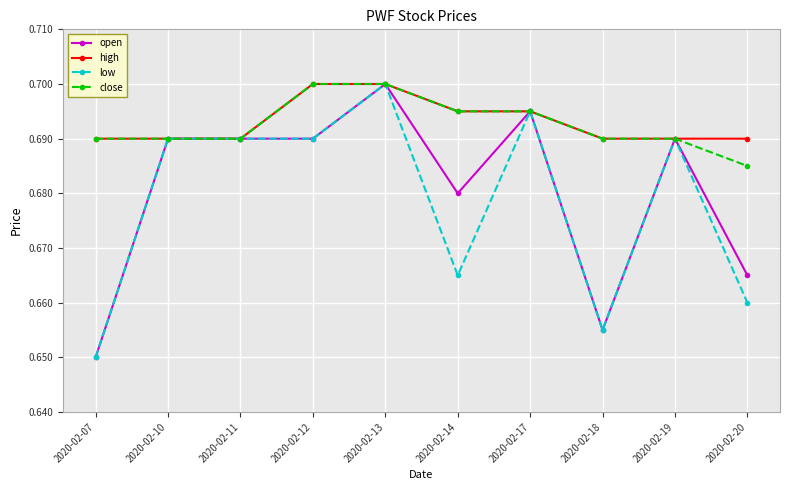

What is the sum of all close values?

6.9